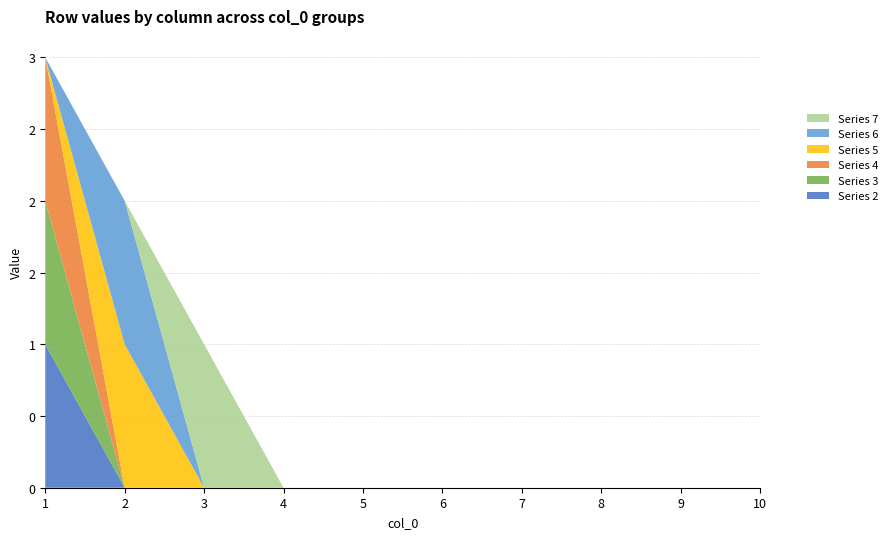

Reading left to right, extract all data points from this chart.

Series 2: 1	0	0	0	0	0	0	0	0	0
Series 3: 1	0	0	0	0	0	0	0	0	0
Series 4: 1	0	0	0	0	0	0	0	0	0
Series 5: 0	1	0	0	0	0	0	0	0	0
Series 6: 0	1	0	0	0	0	0	0	0	0
Series 7: 0	0	1	0	0	0	0	0	0	0